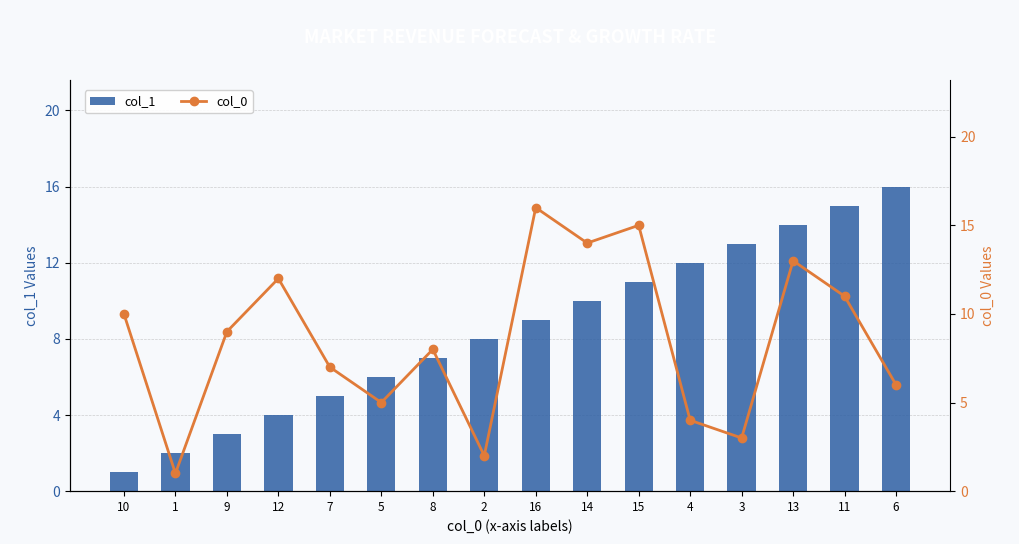

What is the label of the 8th bar from the left?

2